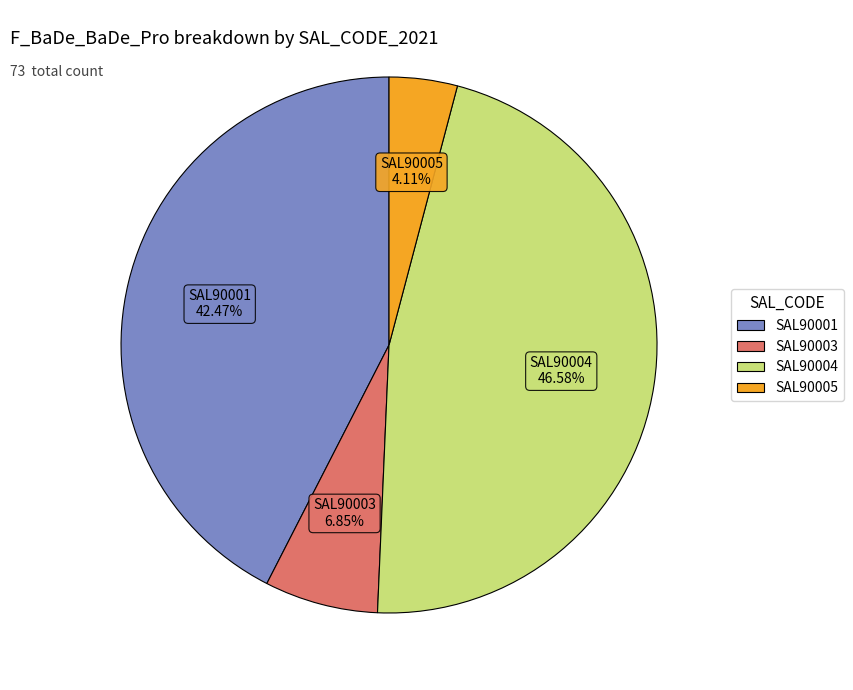

Is there a majority slice in this chart?

No